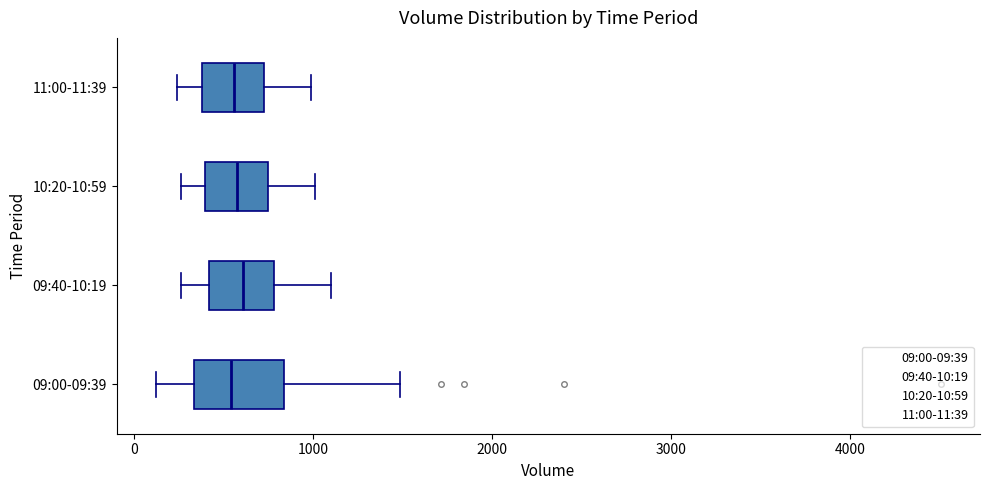

Which box is the widest, from its left edge to its right edge?

09:00-09:39